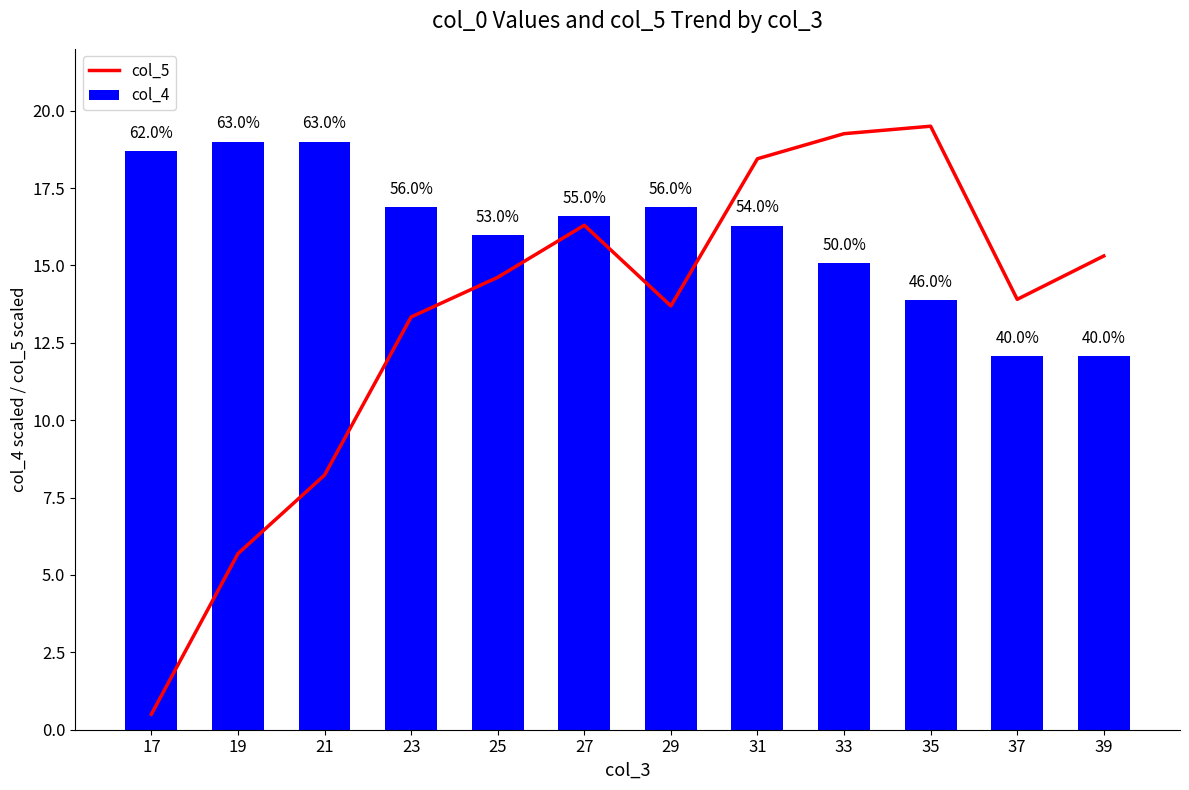

Between 23 and 39, which is larger?

39